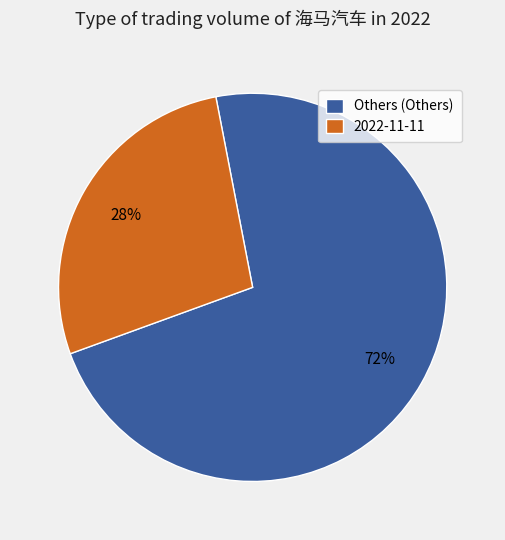

What percentage is the 2022-11-11 slice, to the nearest percent?

28%